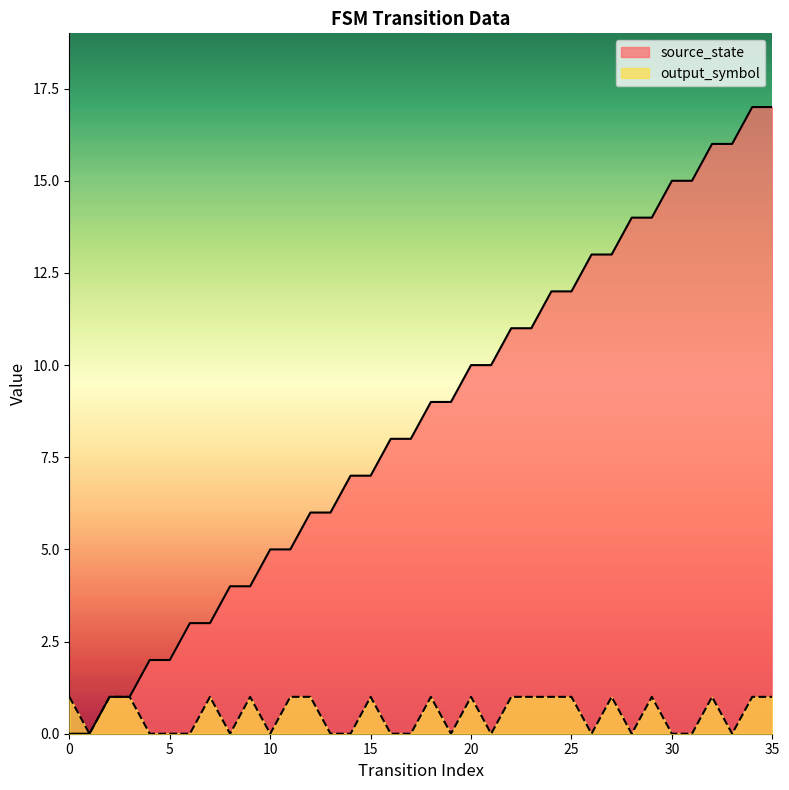

Rank the series by their maximum value, from lowest to highest.

output_symbol, source_state